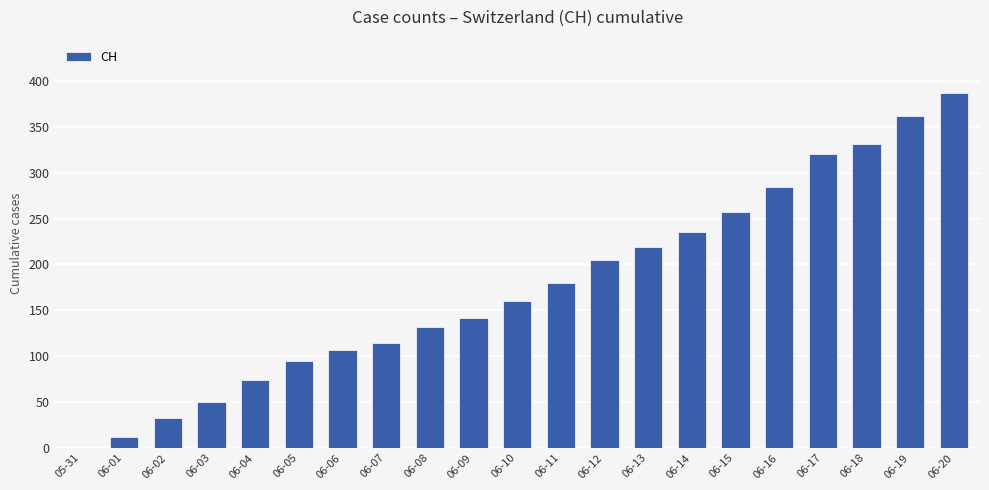

What is the change in value from 06-04 to 06-13?

+145